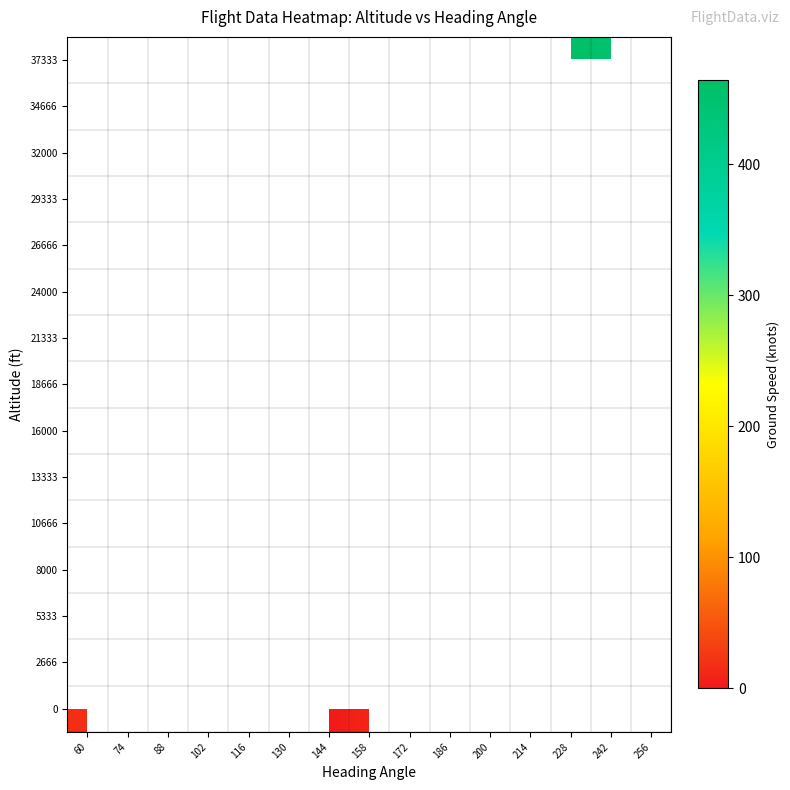

Rank the series at 200 from highest to lowest value.

0, 2666, 5333, 8000, 10666, 13333, 16000, 18666, 21333, 24000, 26666, 29333, 32000, 34666, 37333